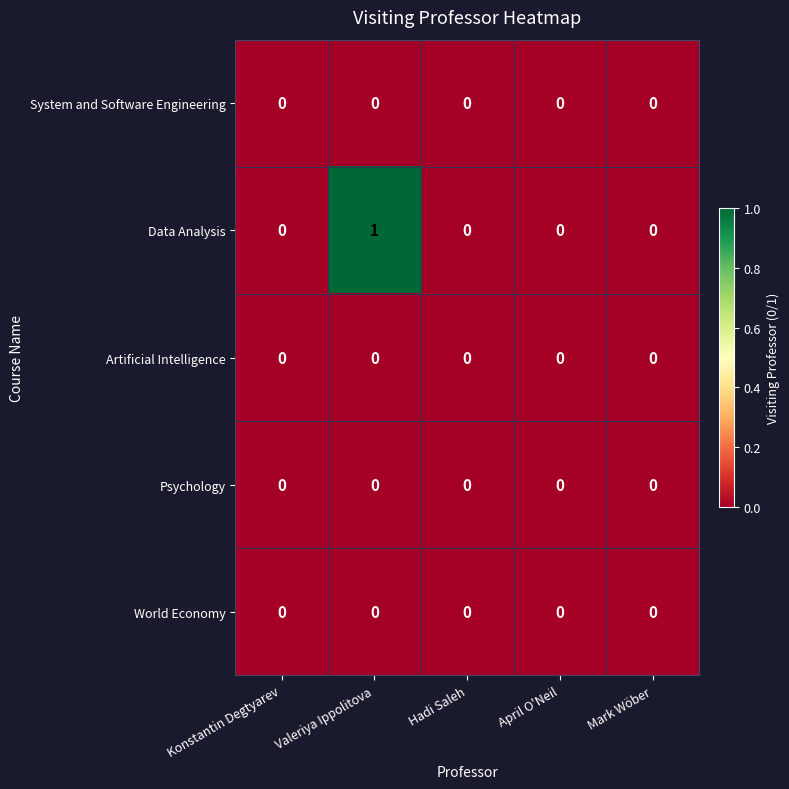

At which category is the sum across all series the highest?

Valeriya Ippolitova